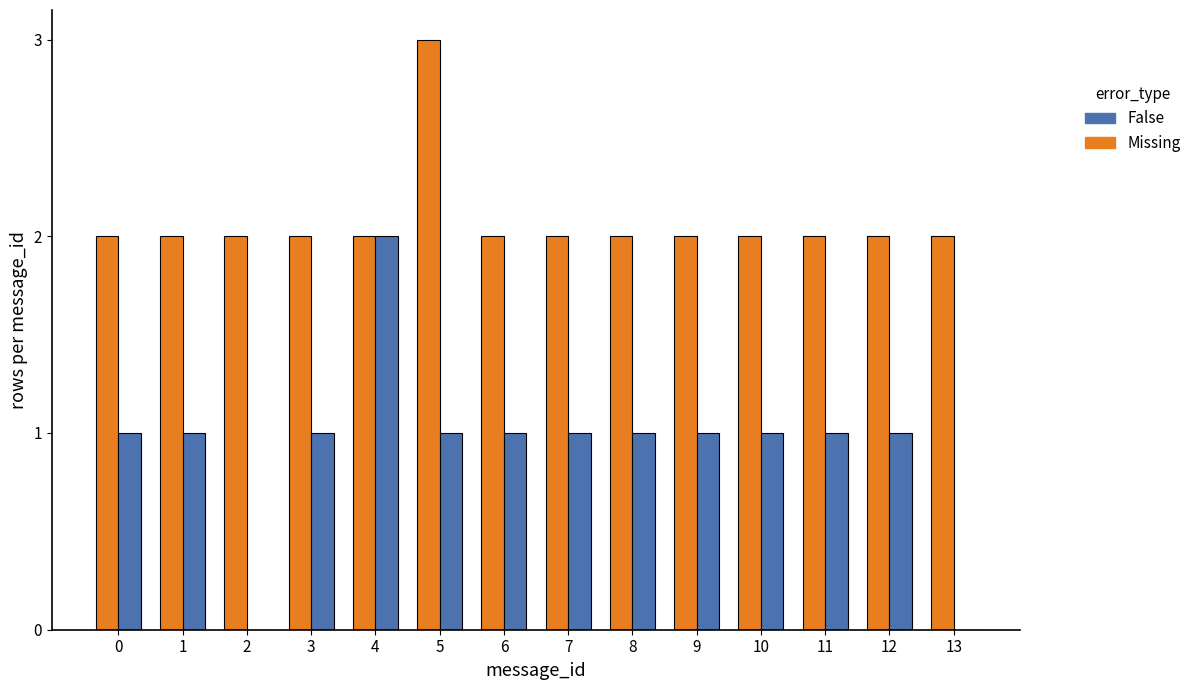

What is the sum of all False values?

13